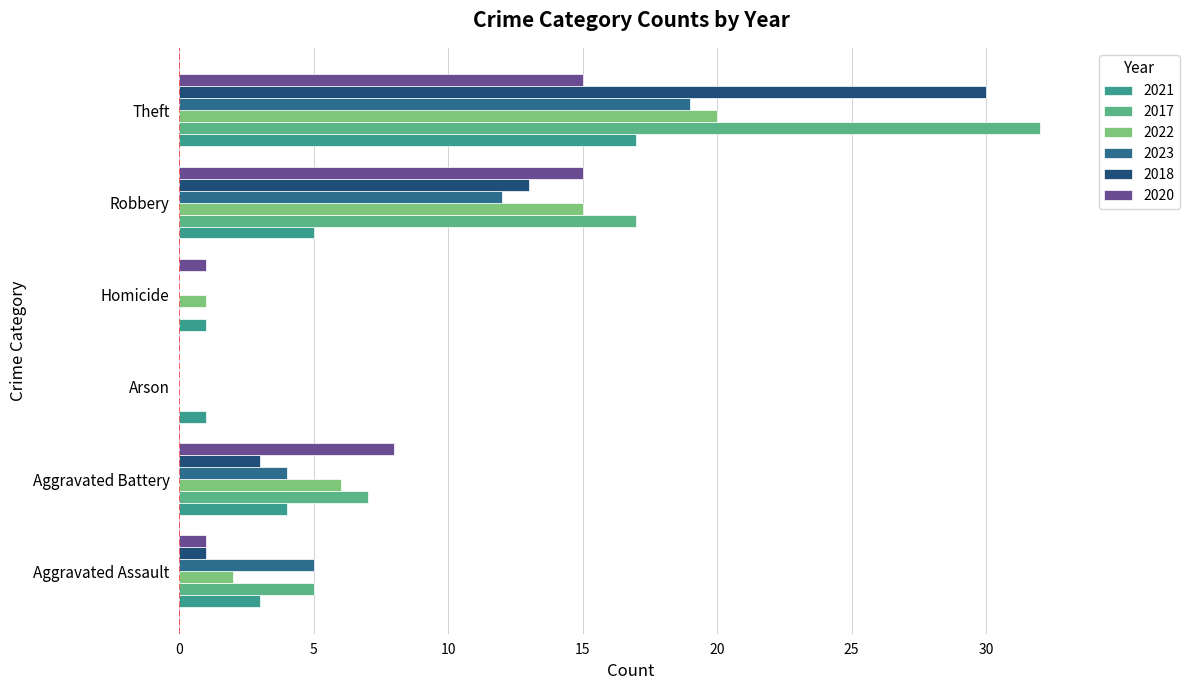

True or false: 2017 has a value of 17 at Robbery.

True